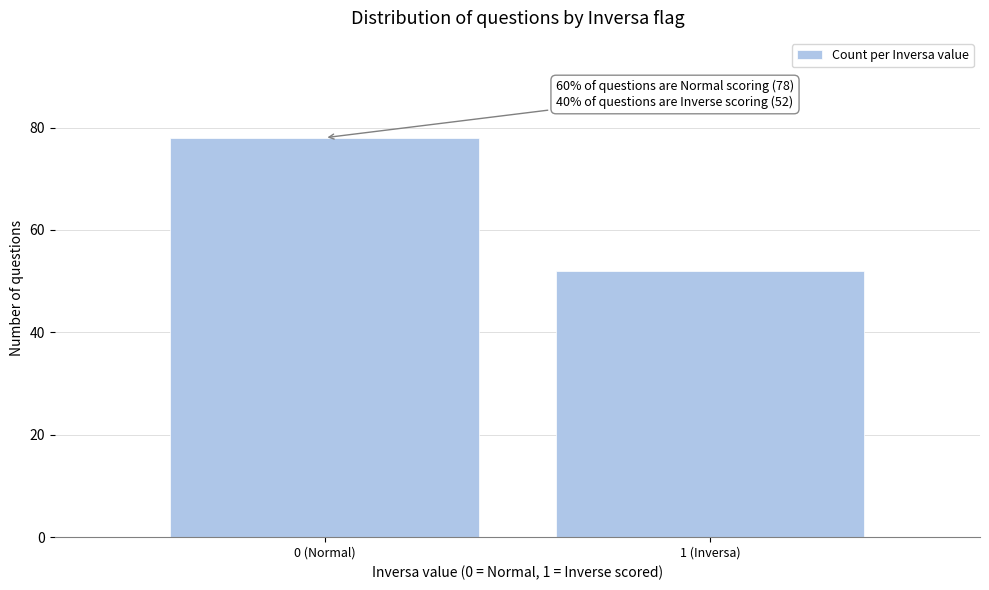

Reading left to right, list all the values displayed in this chart.

0 (Normal)=78	1 (Inversa)=52